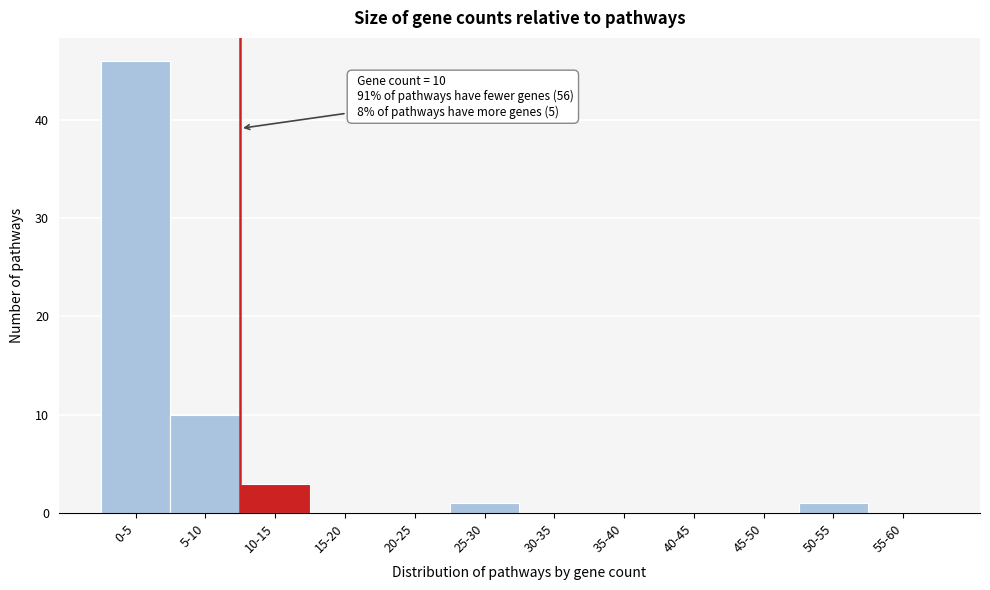

Reading left to right, transcribe all the data shown in this chart.

0-5=46	5-10=10	10-15=3	15-20=0	20-25=0	25-30=1	30-35=0	35-40=0	40-45=0	45-50=0	50-55=1	55-60=0